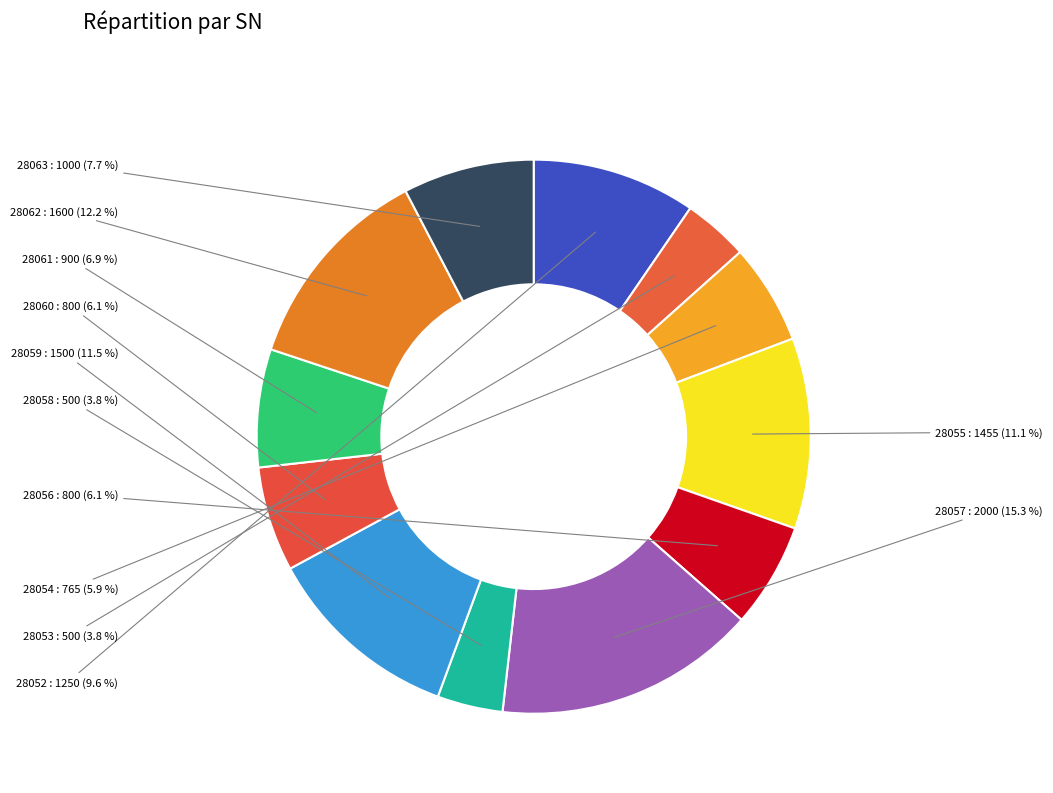

Which category has the smallest portion of the pie?

28053